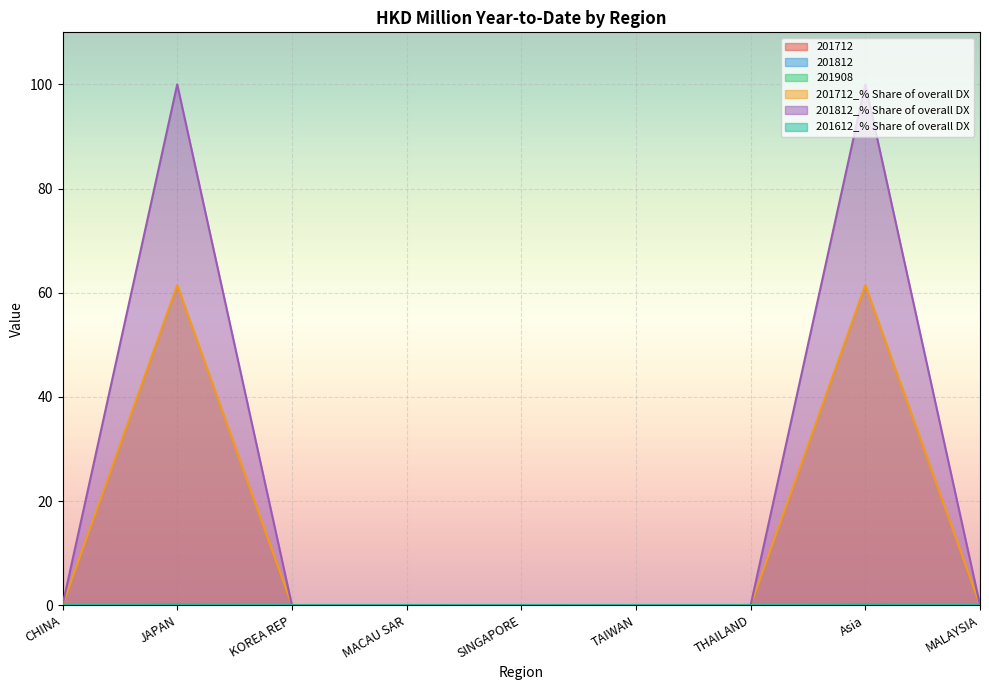

How many 201712 values are between 0 and 1?

9